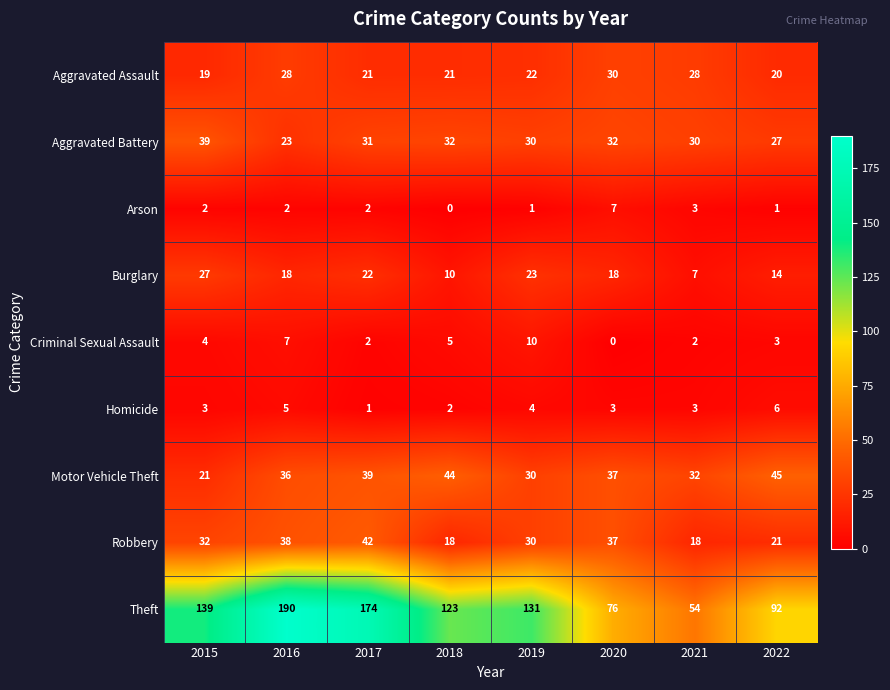

At how many categories does at least one series exceed 127?

4